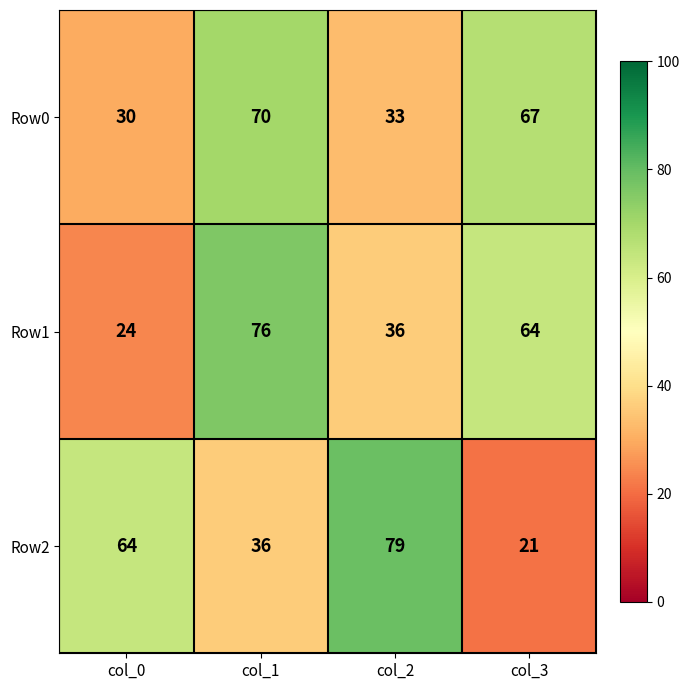

What is the spread (max minus min) of values at col_2?

46